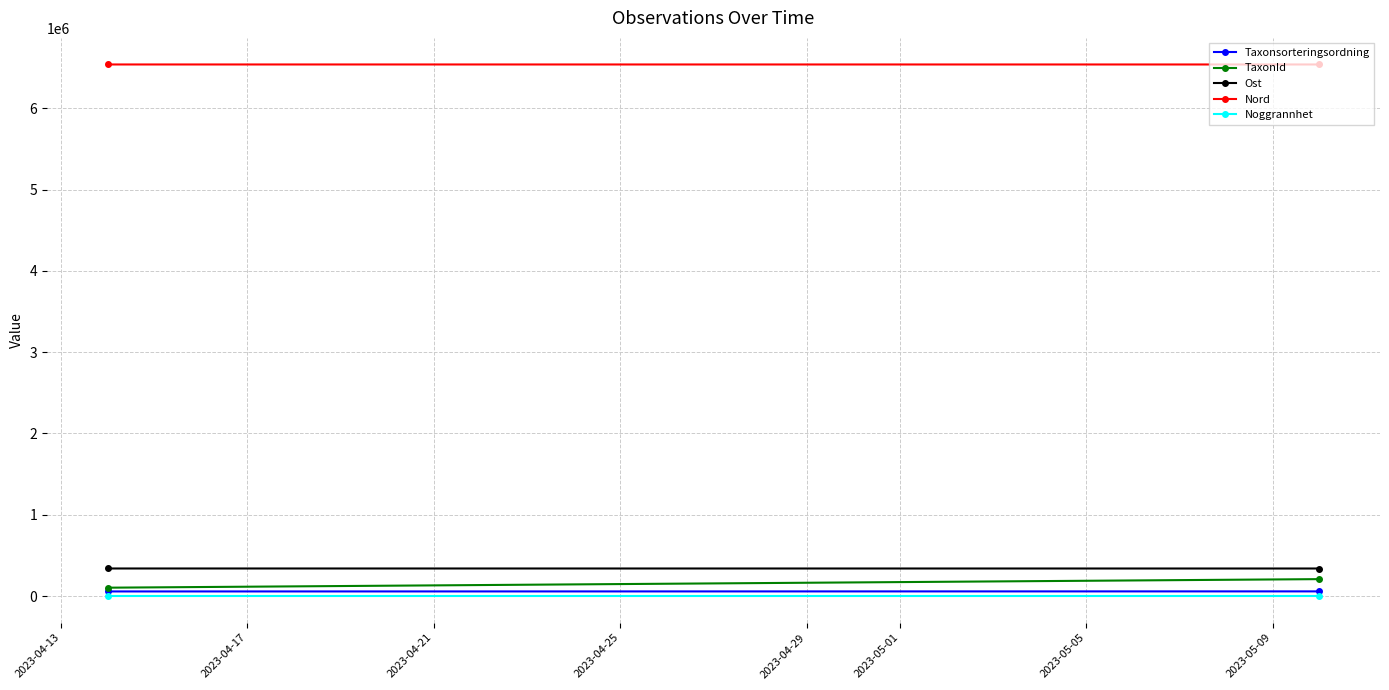

True or false: Noggrannhet has a value of 25.0 at 2023-04-17.

True